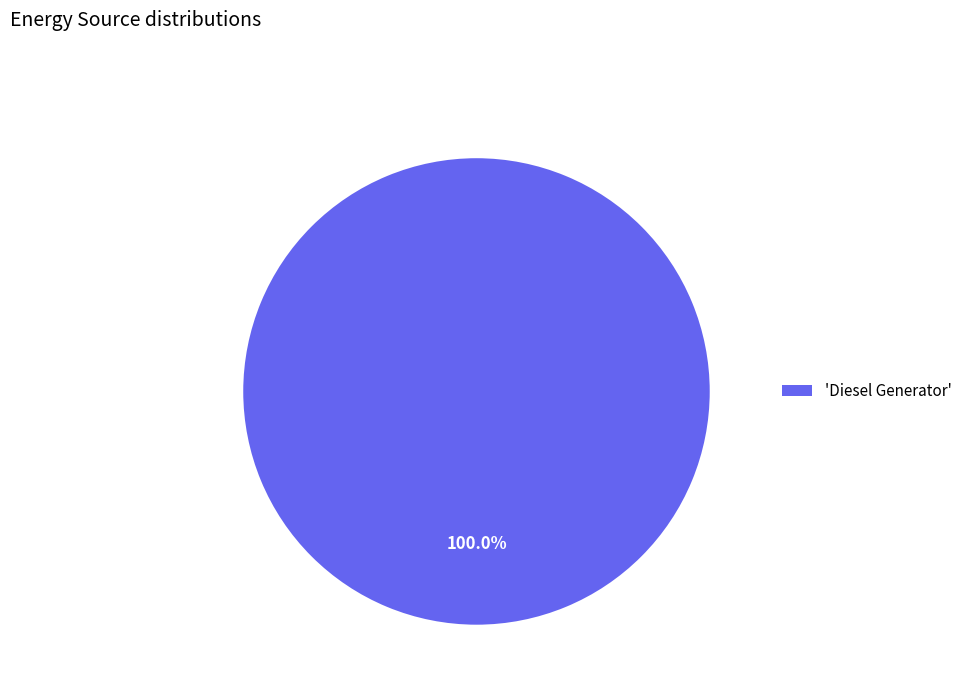

Rank the categories by value from highest to lowest.

'Diesel Generator'